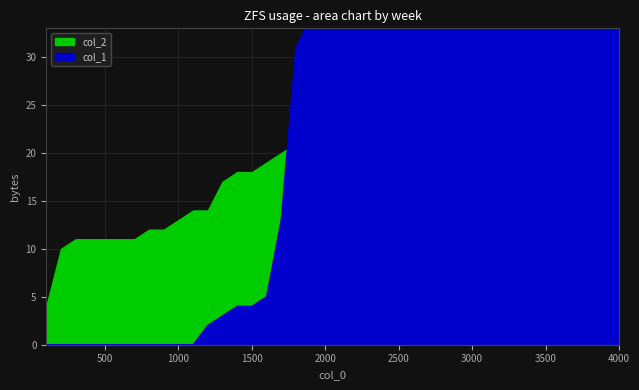

How many intersections are there between col_2 and col_1?

1